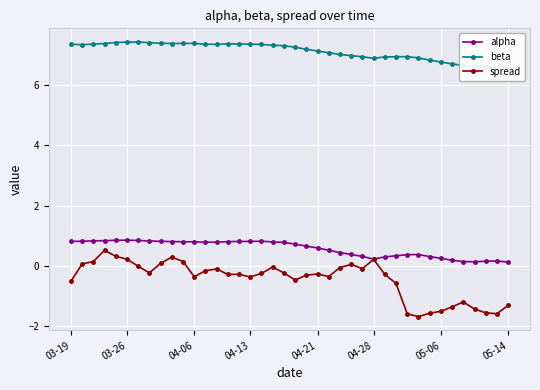

Does the chart display data point markers on the line(s)?

Yes